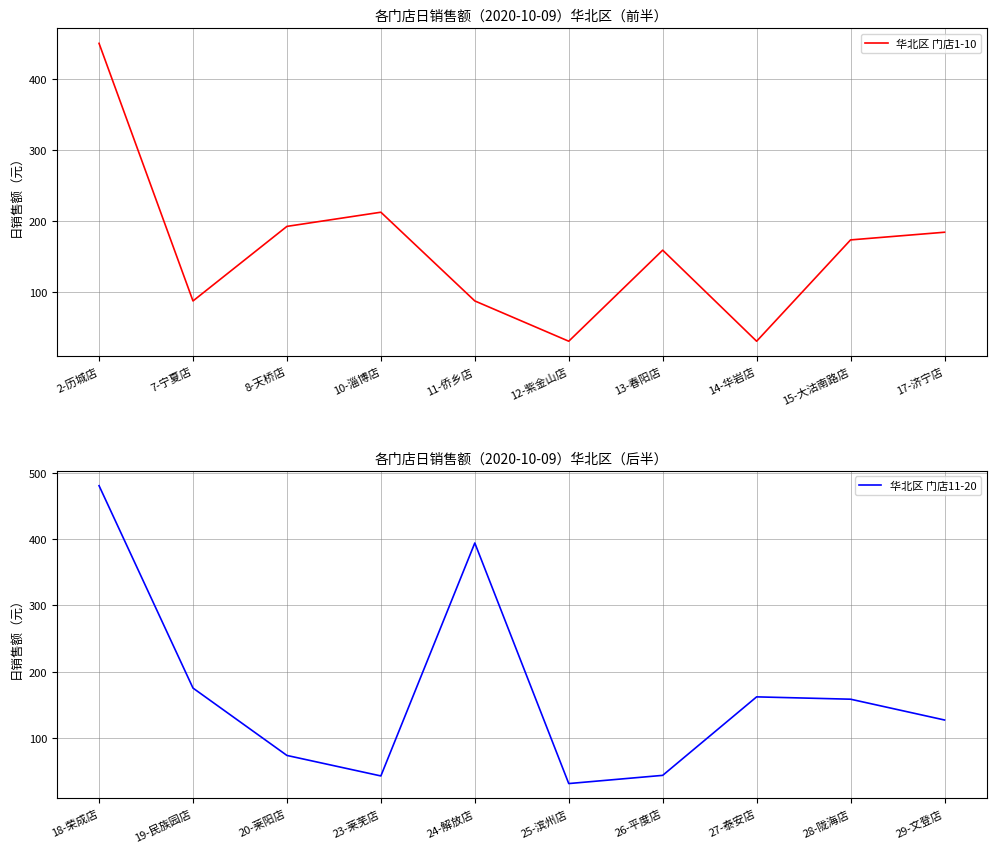

The value of 华北区 门店1-10 at 2-历城店 is 664.0. True or false?

False